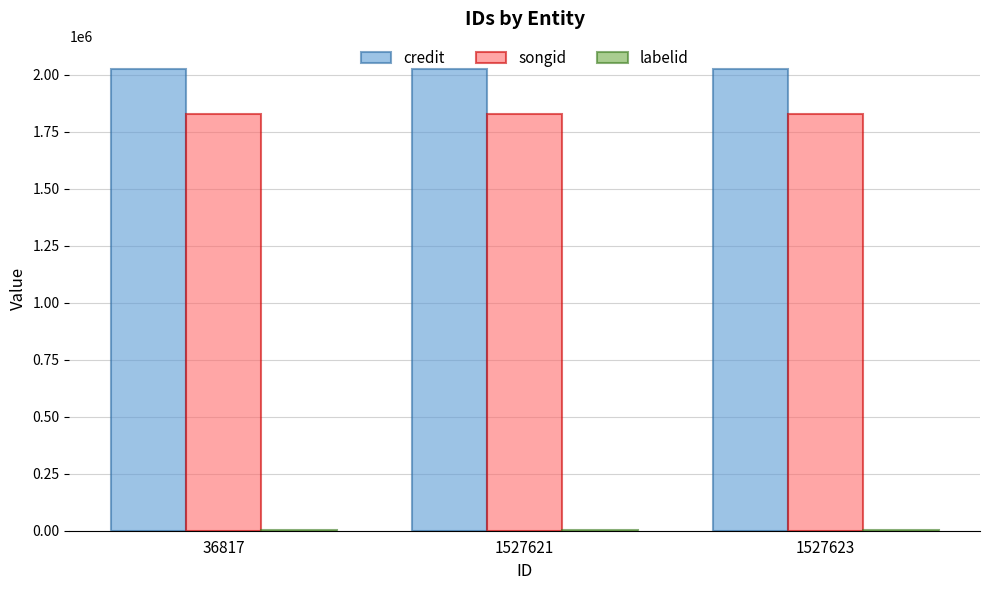

What is the maximum value shown in the chart?

2025093